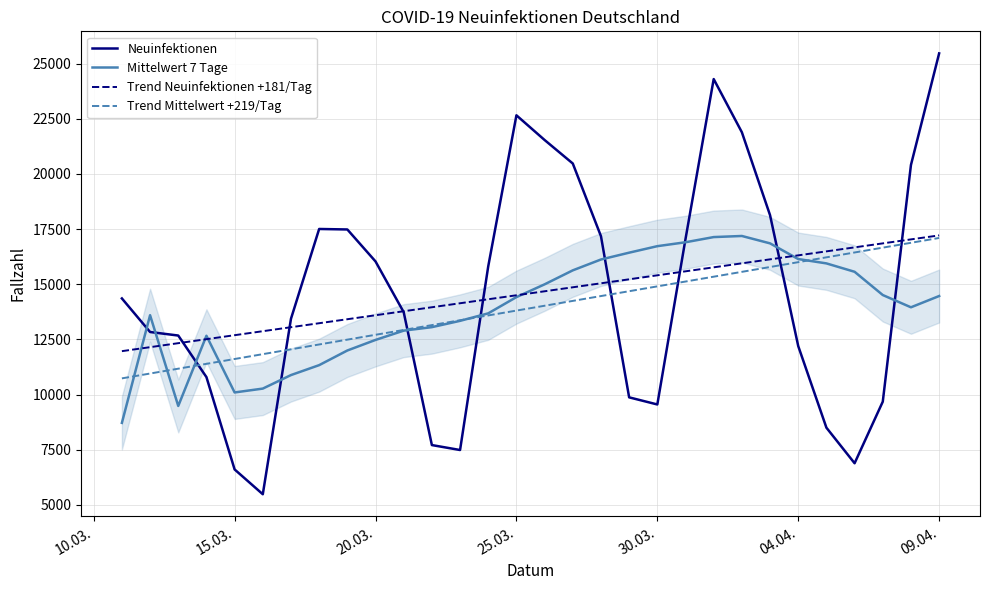

True or false: Mittelwert 7 Tage and Trend Neuinfektionen +181/Tag intersect in this chart.

True